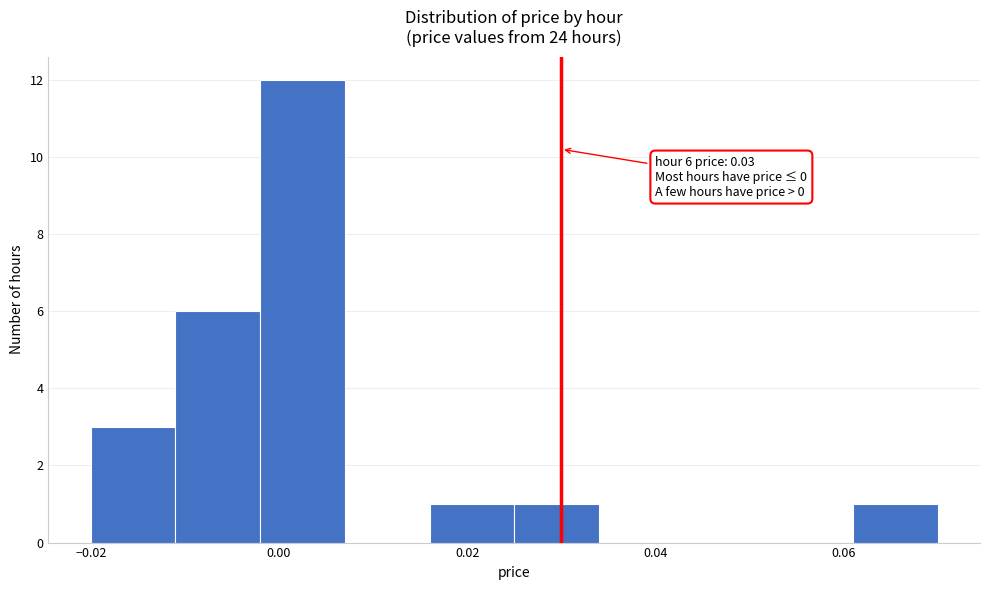

Which range on the x-axis has the tallest bar?

-0.002 to 0.007